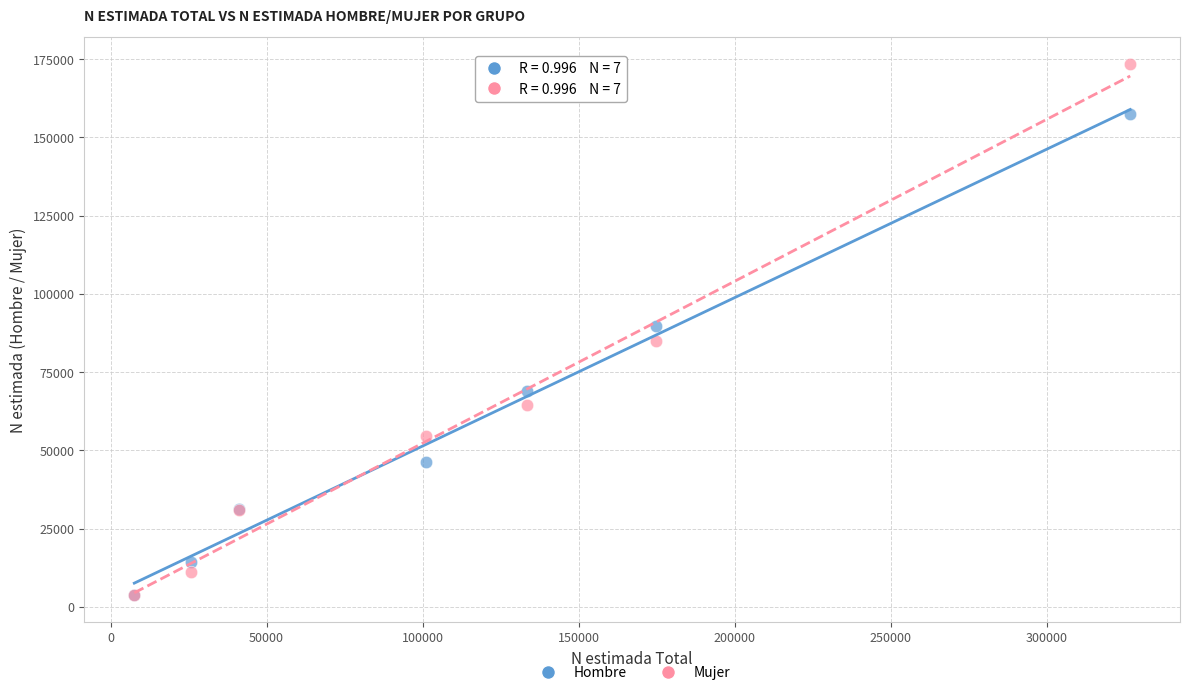

In the Hombre series, what Y value is closest to 80717?

89854